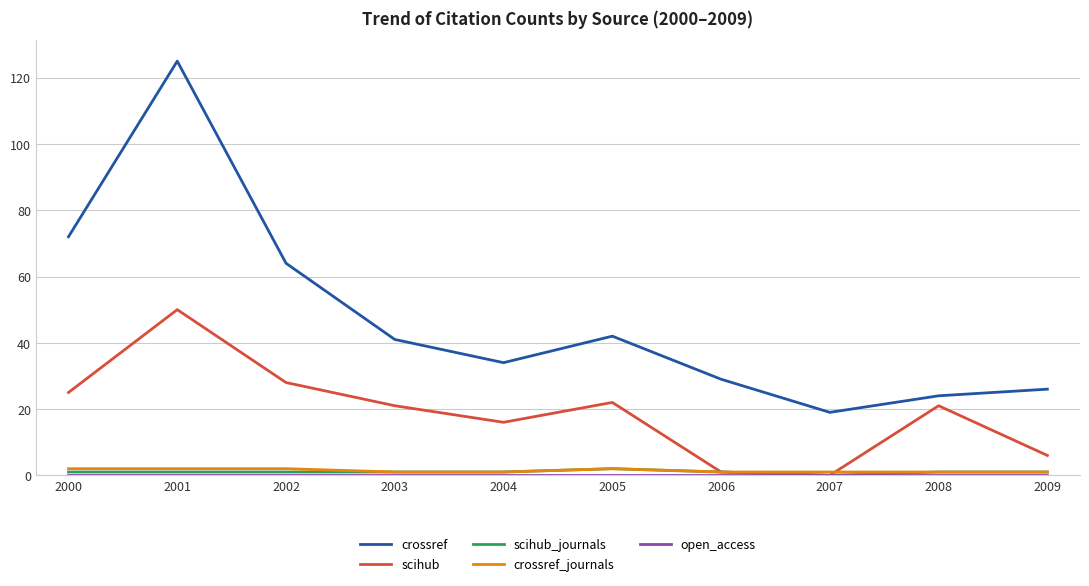

True or false: crossref and scihub intersect in this chart.

False